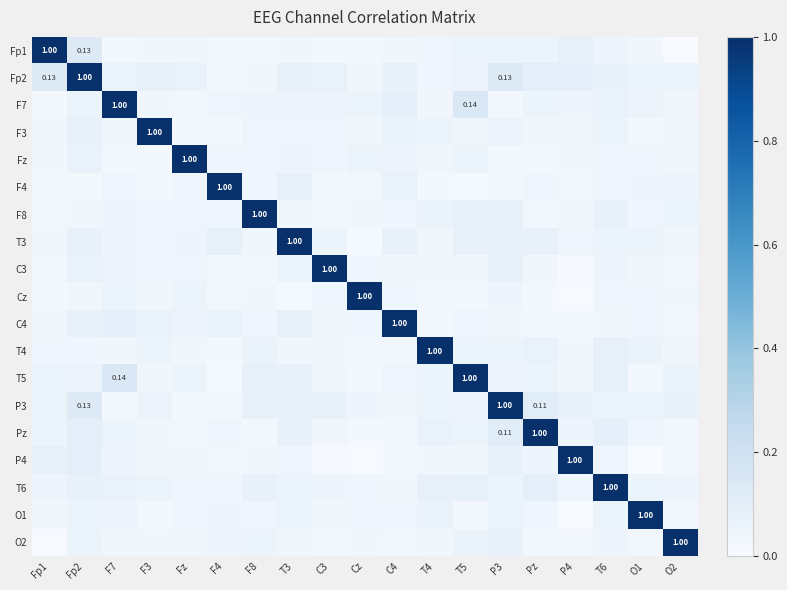

At which category does the chart reach its minimum across all series?

O1